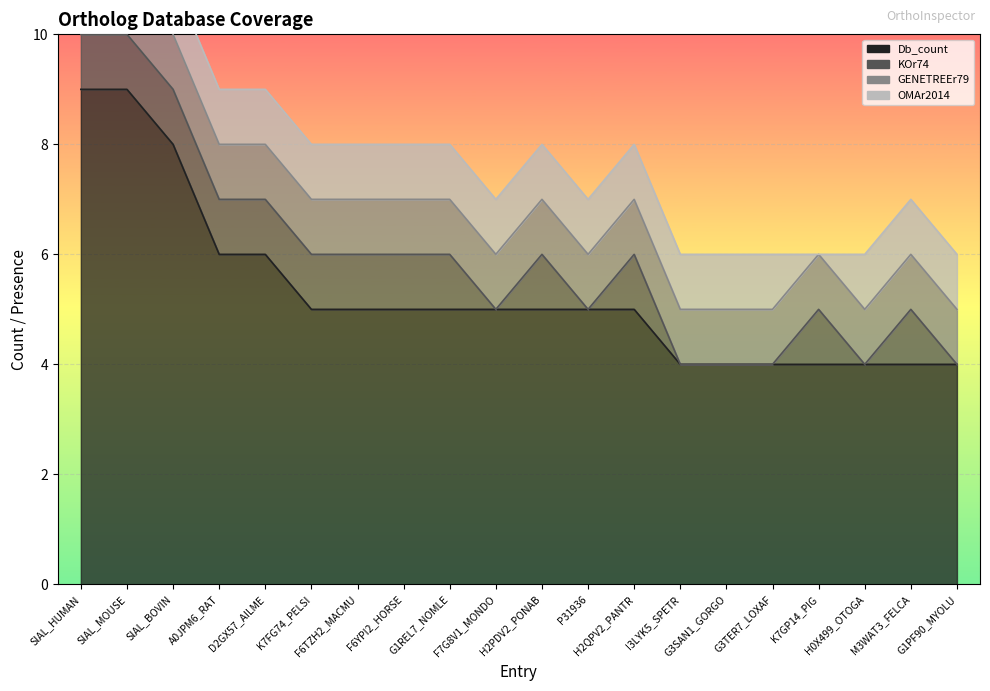

The Db_count series shows 6 at A0JPM6_RAT. True or false?

True